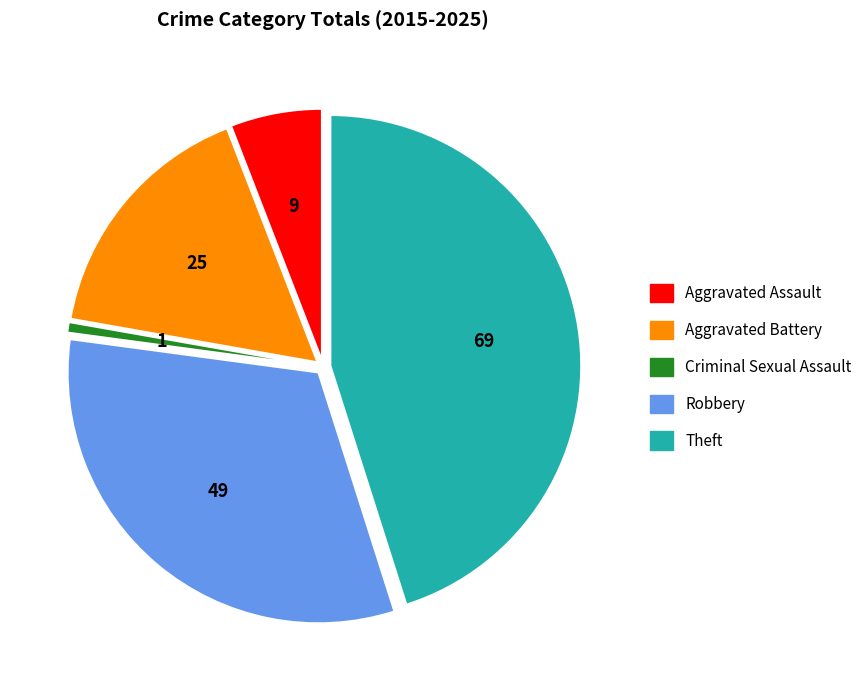

The Theft slice represents 39% of the pie. True or false?

False